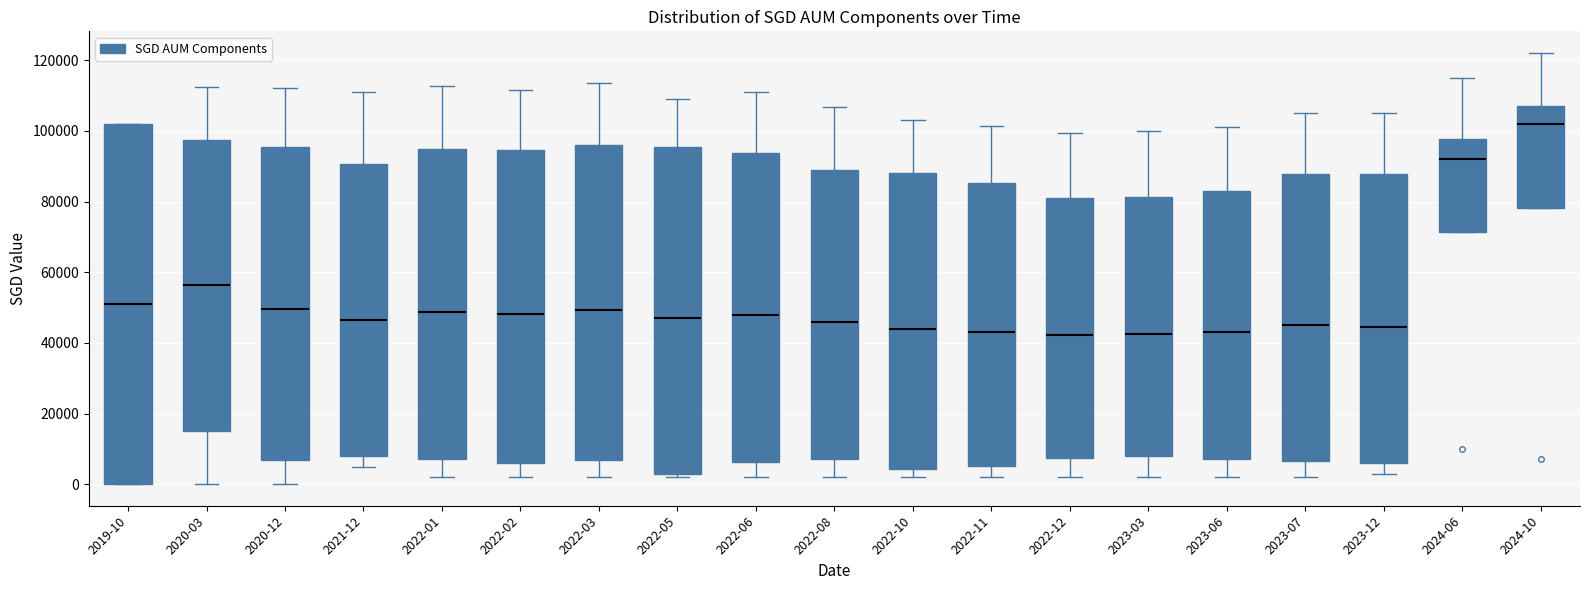

Reading left to right, transcribe this box plot: for each box, give where its median line is, the range the box spans, and where its two whiskers end, as read against the y-axis. The values are not printed on the chart, so give them approximately, as read against the axis.

2019-10: median 52000, box 0 to 102000, whiskers 0 to 102000
2020-03: median 56000, box 16000 to 98000, whiskers 0 to 112000
2020-12: median 50000, box 6000 to 96000, whiskers 0 to 112000
2021-12: median 46000, box 8000 to 90000, whiskers 6000 to 110000
2022-01: median 48000, box 8000 to 94000, whiskers 2000 to 112000
2022-02: median 48000, box 6000 to 94000, whiskers 2000 to 112000
2022-03: median 50000, box 6000 to 96000, whiskers 2000 to 114000
2022-05: median 48000, box 2000 to 96000, whiskers 2000 (just below the box's lower edge) to 110000
2022-06: median 48000, box 6000 to 94000, whiskers 2000 to 110000
2022-08: median 46000, box 8000 to 88000, whiskers 2000 to 106000
2022-10: median 44000, box 4000 to 88000, whiskers 2000 to 104000
2022-11: median 44000, box 6000 to 86000, whiskers 2000 to 102000
2022-12: median 42000, box 8000 to 82000, whiskers 2000 to 100000
2023-03: median 42000, box 8000 to 82000, whiskers 2000 to 100000
2023-06: median 44000, box 8000 to 84000, whiskers 2000 to 102000
2023-07: median 46000, box 6000 to 88000, whiskers 2000 to 106000
2023-12: median 44000, box 6000 to 88000, whiskers 4000 to 106000
2024-06: median 92000, box 72000 to 98000, whiskers 72000 to 116000
2024-10: median 102000, box 78000 to 108000, whiskers 78000 to 122000